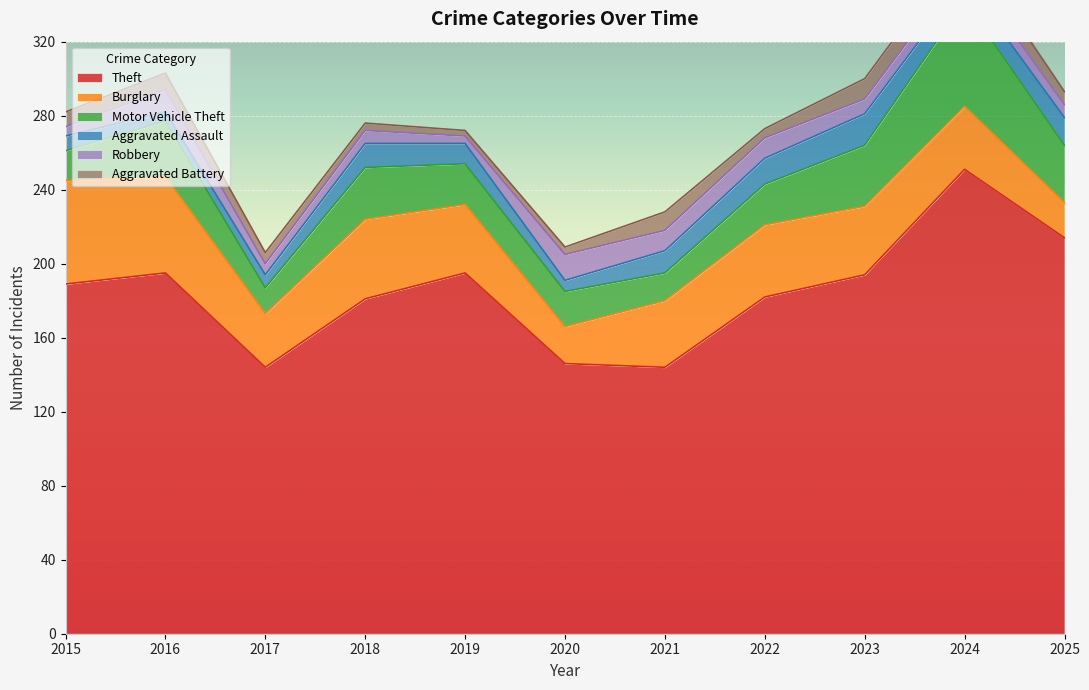

What is the greatest value displayed?

251